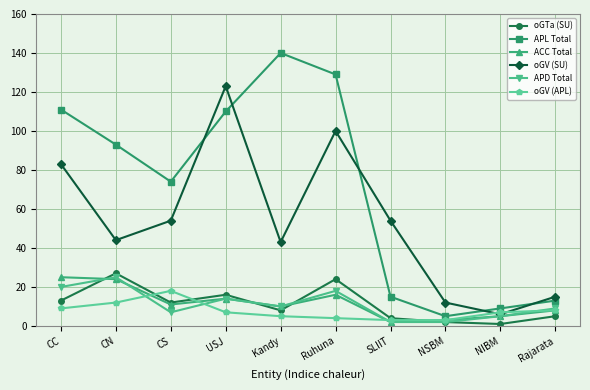

What is the lowest value of the APD Total series?

2